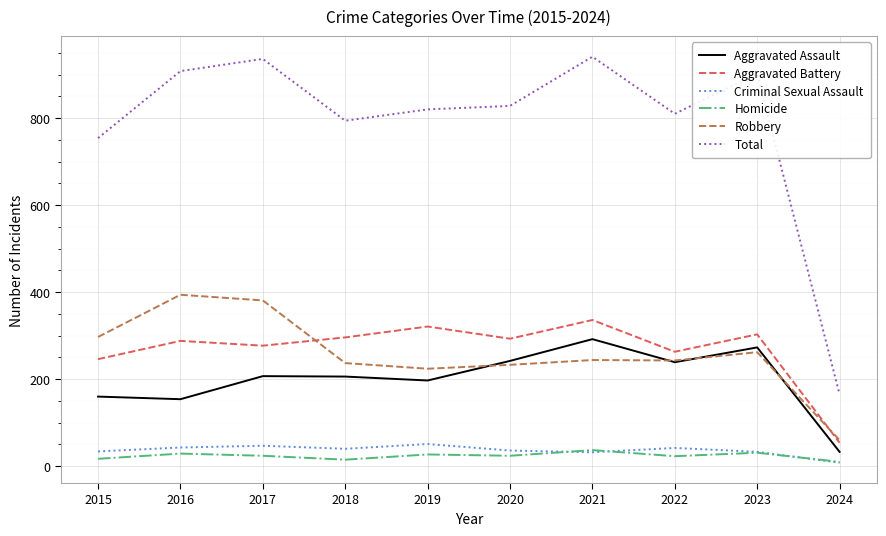

What is the average value of the Criminal Sexual Assault series?

37